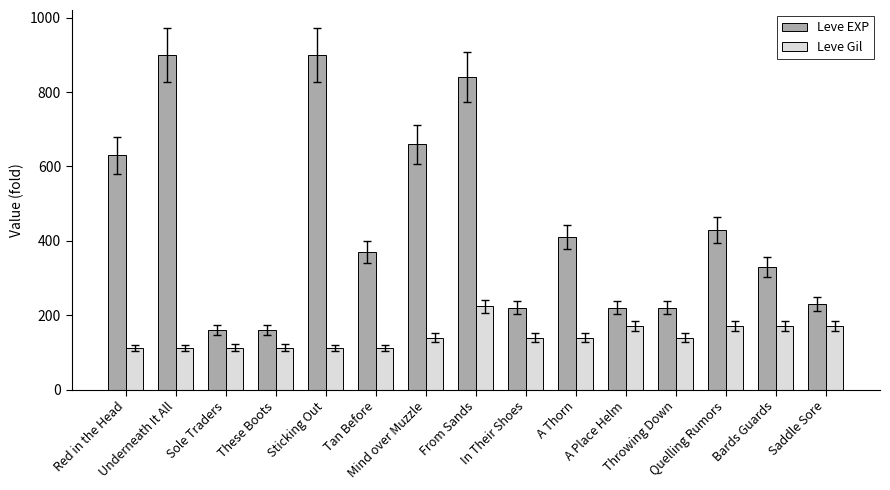

How many bars are there in each group?

2